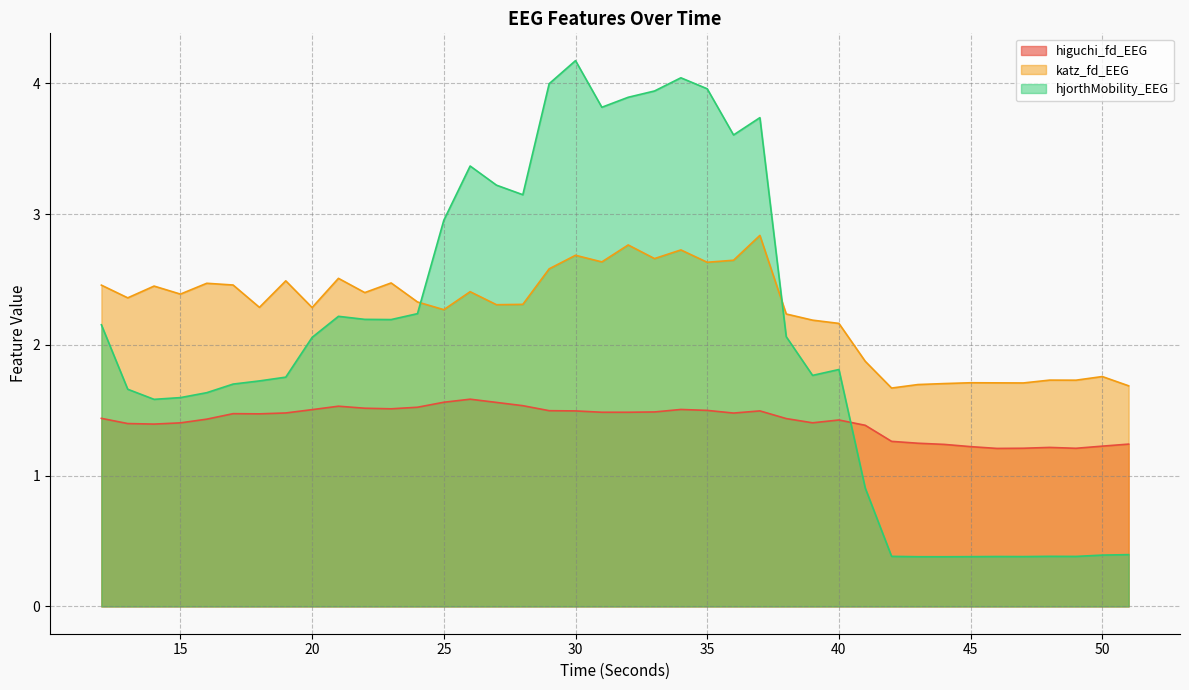

What is the spread (max minus min) of values at 44?

1.3